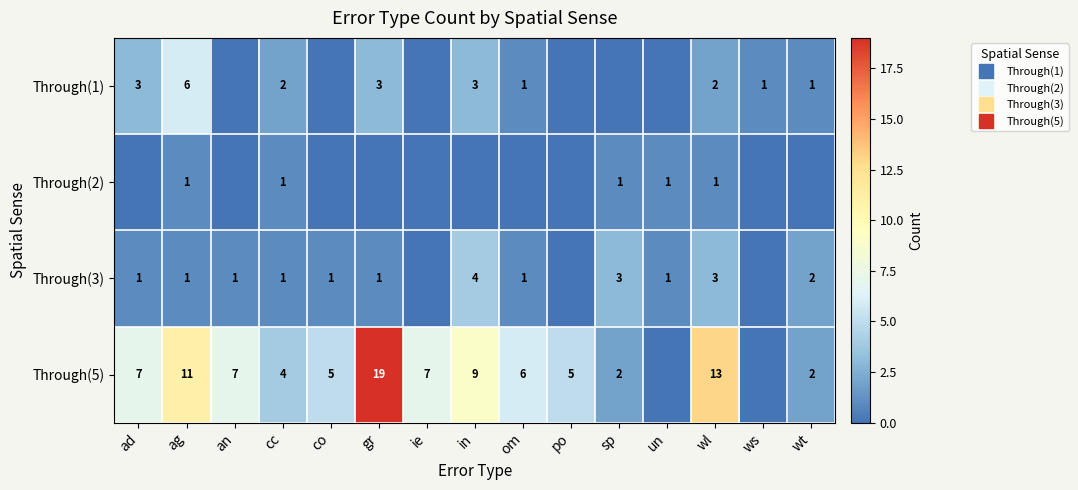

What is the difference between the Through(3) values at sp and ad?

2